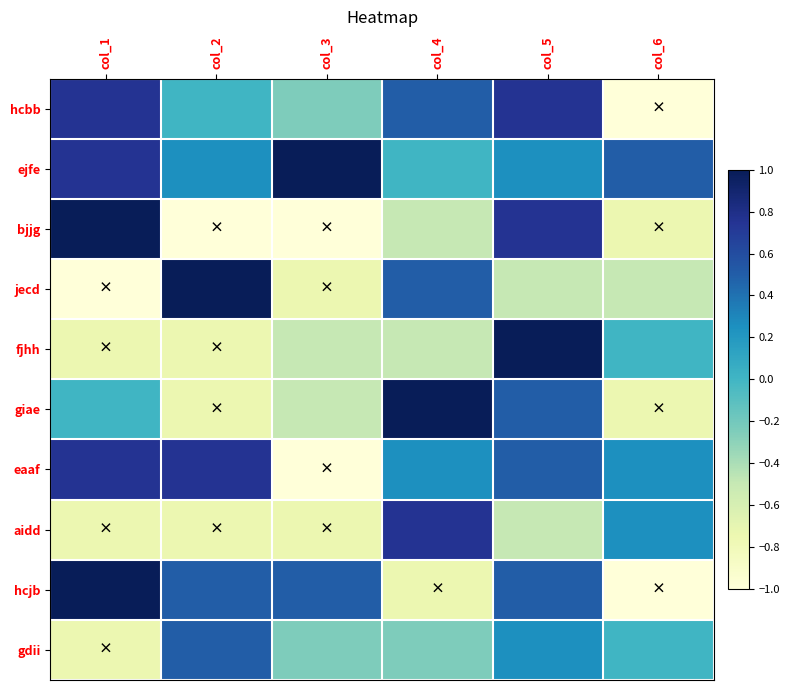

Reading left to right, list all the values displayed in this chart.

hcbb: col_1=0.8	col_2=0.0	col_3=-0.2	col_4=0.5	col_5=0.8	col_6=-1.0
ejfe: col_1=0.8	col_2=0.2	col_3=1.0	col_4=0.0	col_5=0.2	col_6=0.5
bjjg: col_1=1.0	col_2=-1.0	col_3=-1.0	col_4=-0.5	col_5=0.8	col_6=-0.8
jecd: col_1=-1.0	col_2=1.0	col_3=-0.8	col_4=0.5	col_5=-0.5	col_6=-0.5
fjhh: col_1=-0.8	col_2=-0.8	col_3=-0.5	col_4=-0.5	col_5=1.0	col_6=0.0
giae: col_1=0.0	col_2=-0.8	col_3=-0.5	col_4=1.0	col_5=0.5	col_6=-0.8
eaaf: col_1=0.8	col_2=0.8	col_3=-1.0	col_4=0.2	col_5=0.5	col_6=0.2
aidd: col_1=-0.8	col_2=-0.8	col_3=-0.8	col_4=0.8	col_5=-0.5	col_6=0.2
hcjb: col_1=1.0	col_2=0.5	col_3=0.5	col_4=-0.8	col_5=0.5	col_6=-1.0
gdii: col_1=-0.8	col_2=0.5	col_3=-0.2	col_4=-0.2	col_5=0.2	col_6=0.0